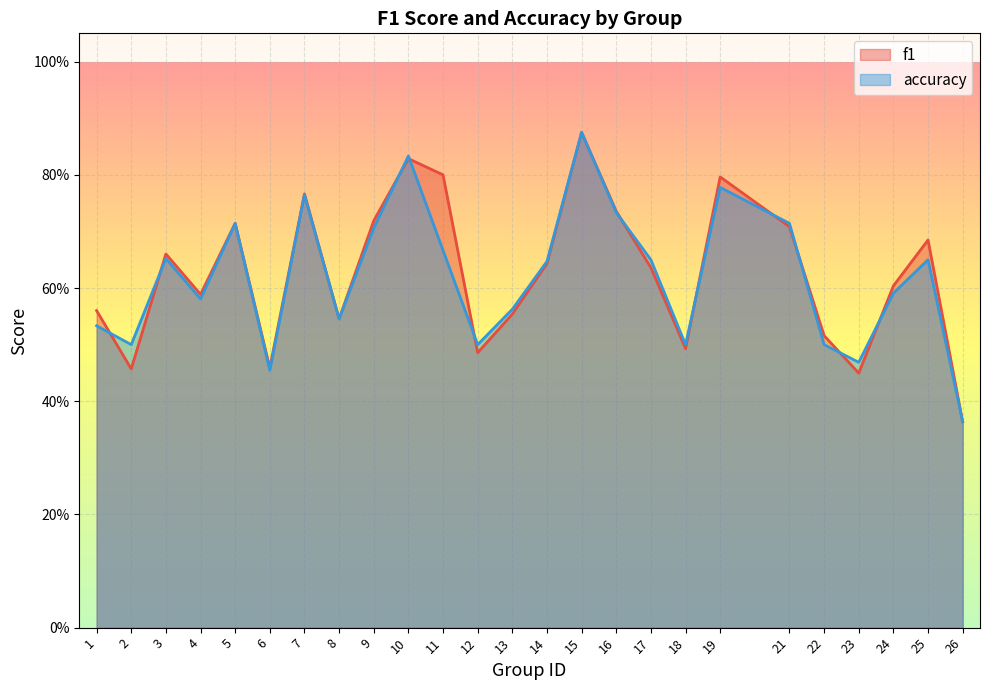

Is the value of accuracy at 3 greater than the value of f1 at 16?

No